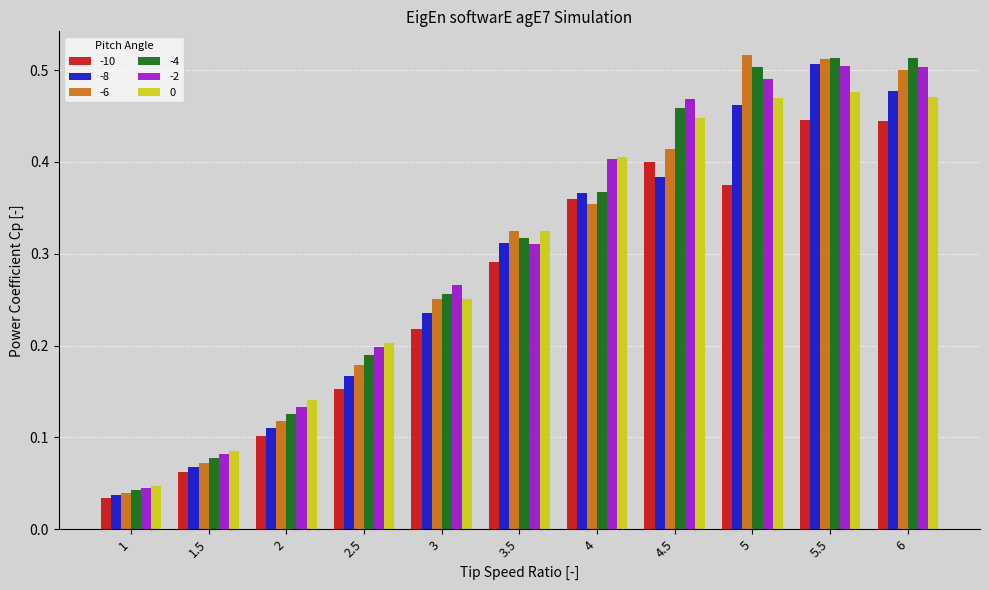

Between 2.5 and 5.5, which series saw the biggest shift?

-8